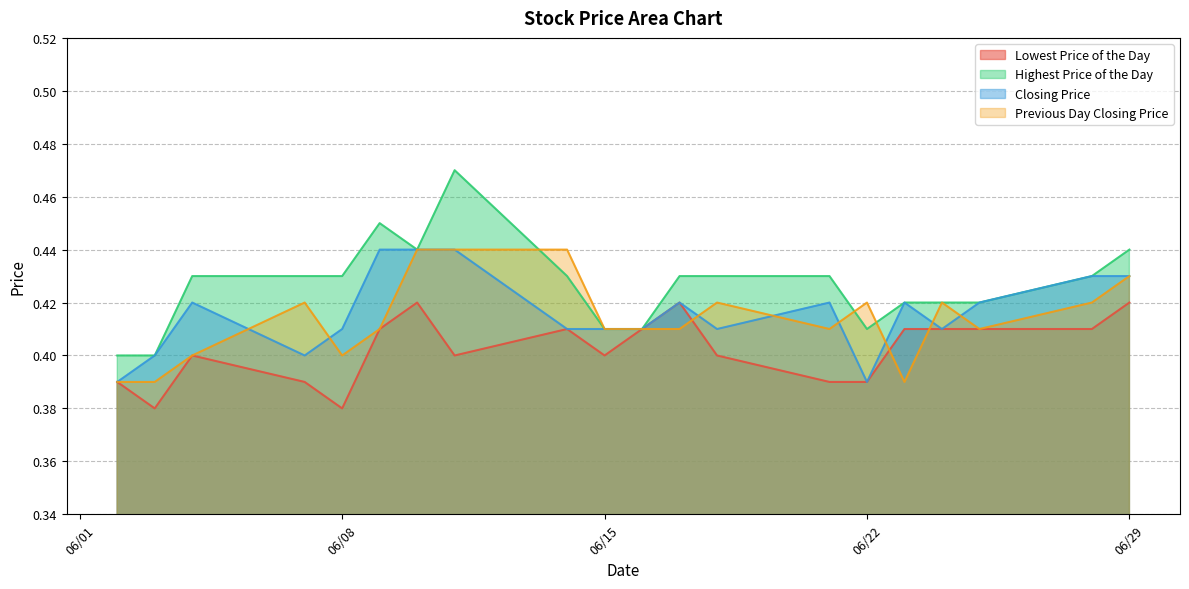

In Closing Price, how many points are higher than both neighbors (excluding endpoints)?

4